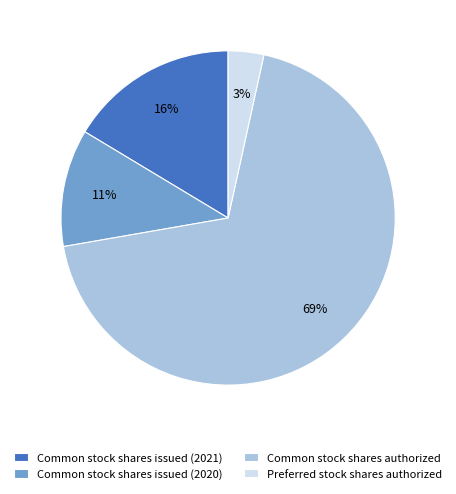

Rank the categories by value from lowest to highest.

Preferred stock shares authorized, Common stock shares issued (2020), Common stock shares issued (2021), Common stock shares authorized